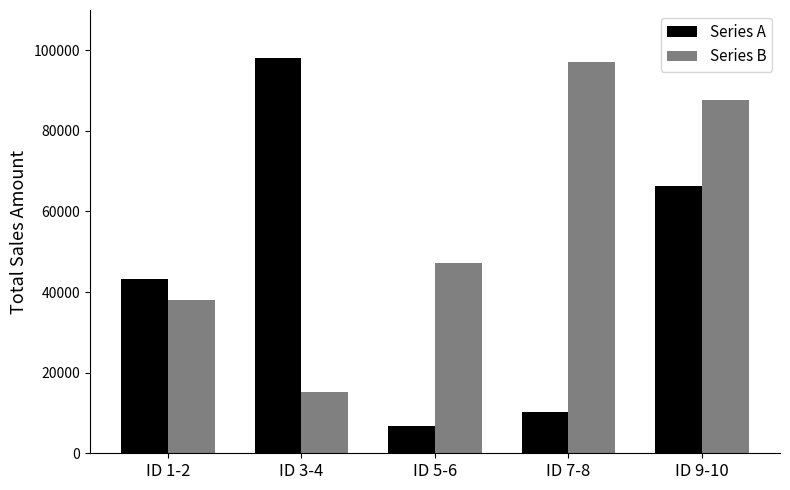

What is the value of the Series A bar at the 4th from the left?

10234